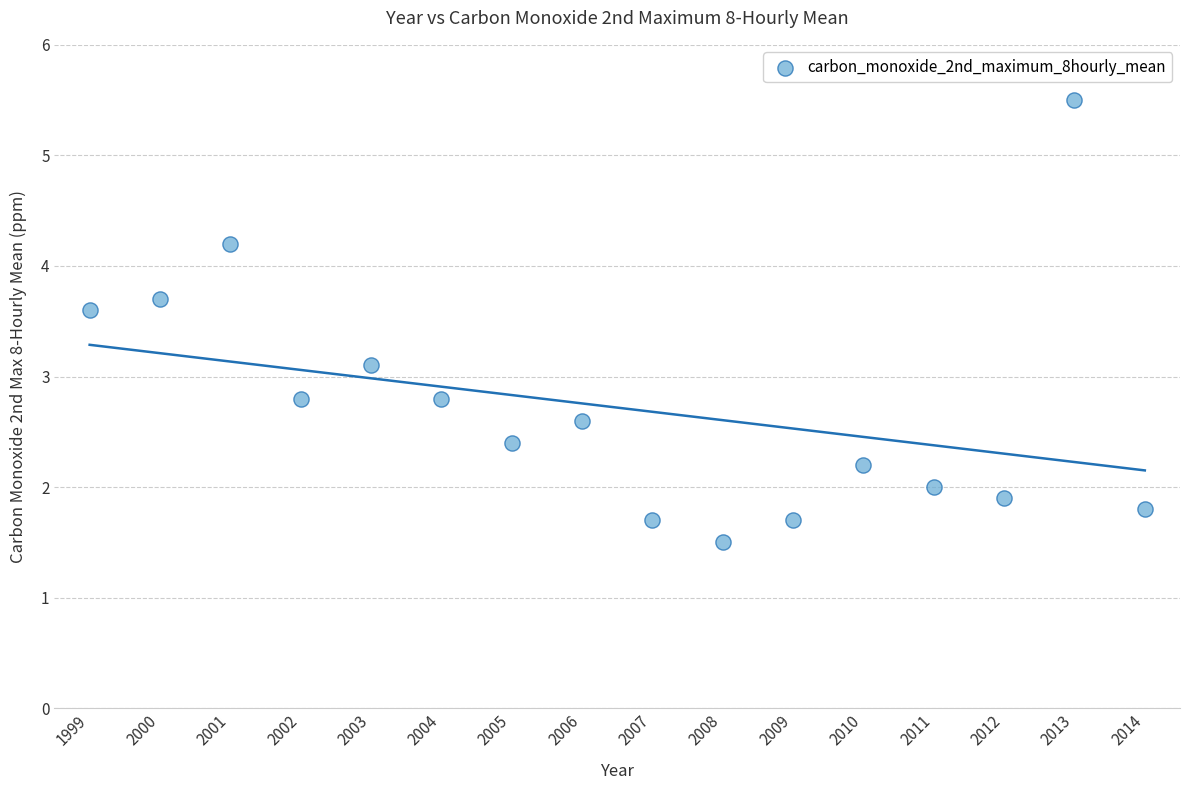

What Y value in the scatter plot is closest to 3?

3.1